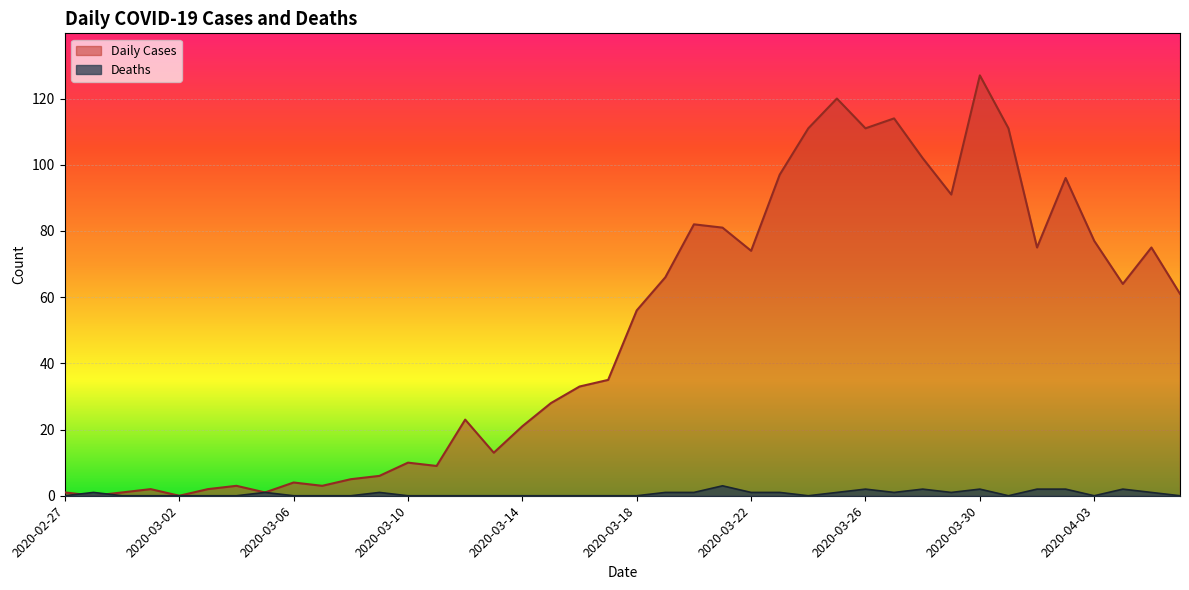

Which label corresponds to the largest value in the chart?

2020-03-30